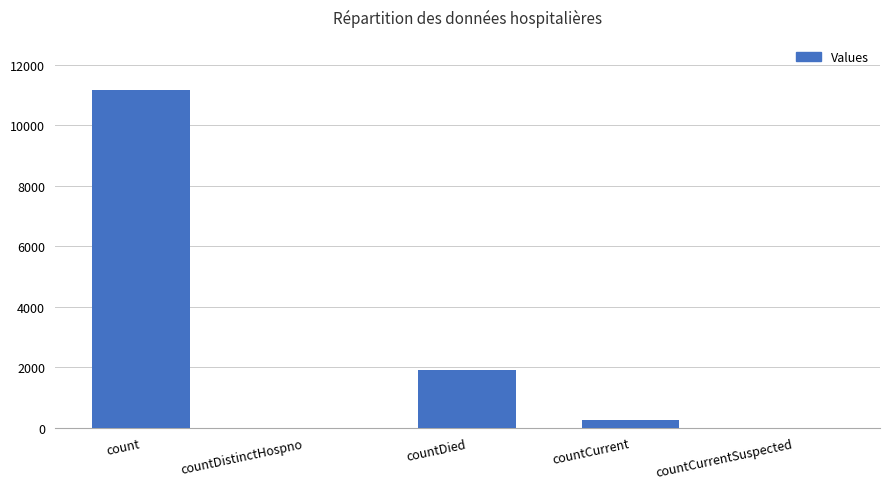

The value at countDied is 2539. True or false?

False